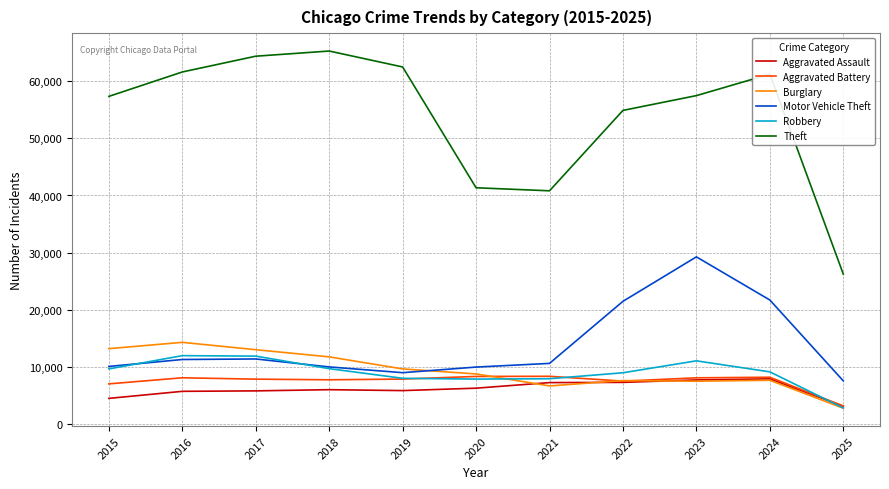

True or false: Theft and Burglary cross at least once.

False